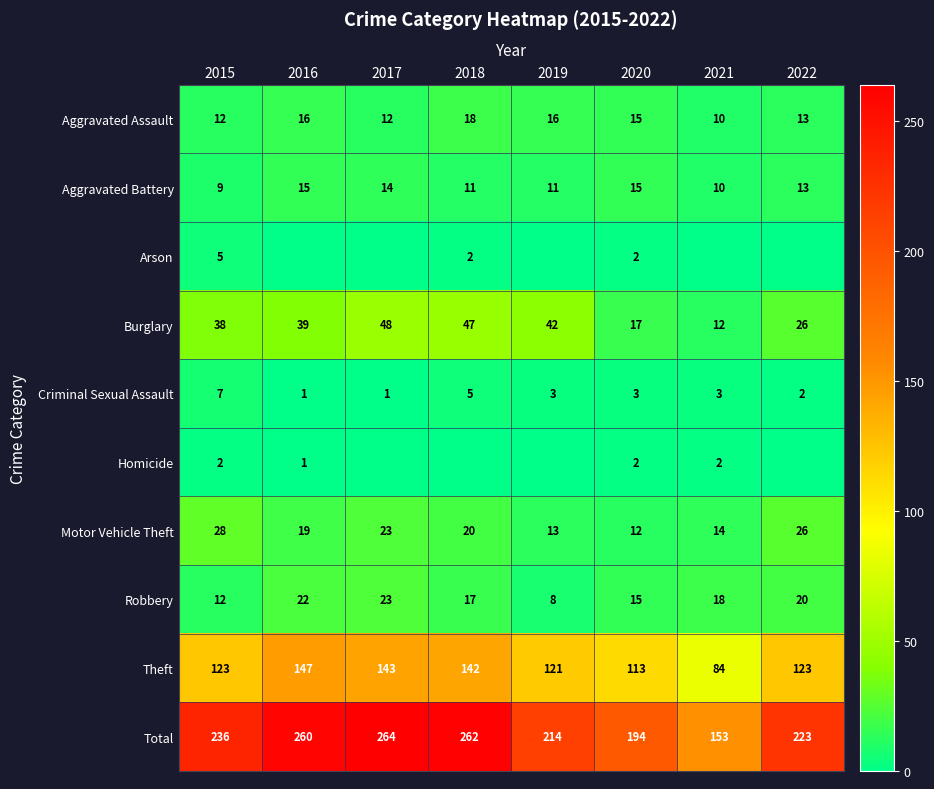

At 2021, list the series in order from smallest to largest.

Arson, Homicide, Criminal Sexual Assault, Aggravated Assault, Aggravated Battery, Burglary, Motor Vehicle Theft, Robbery, Theft, Total